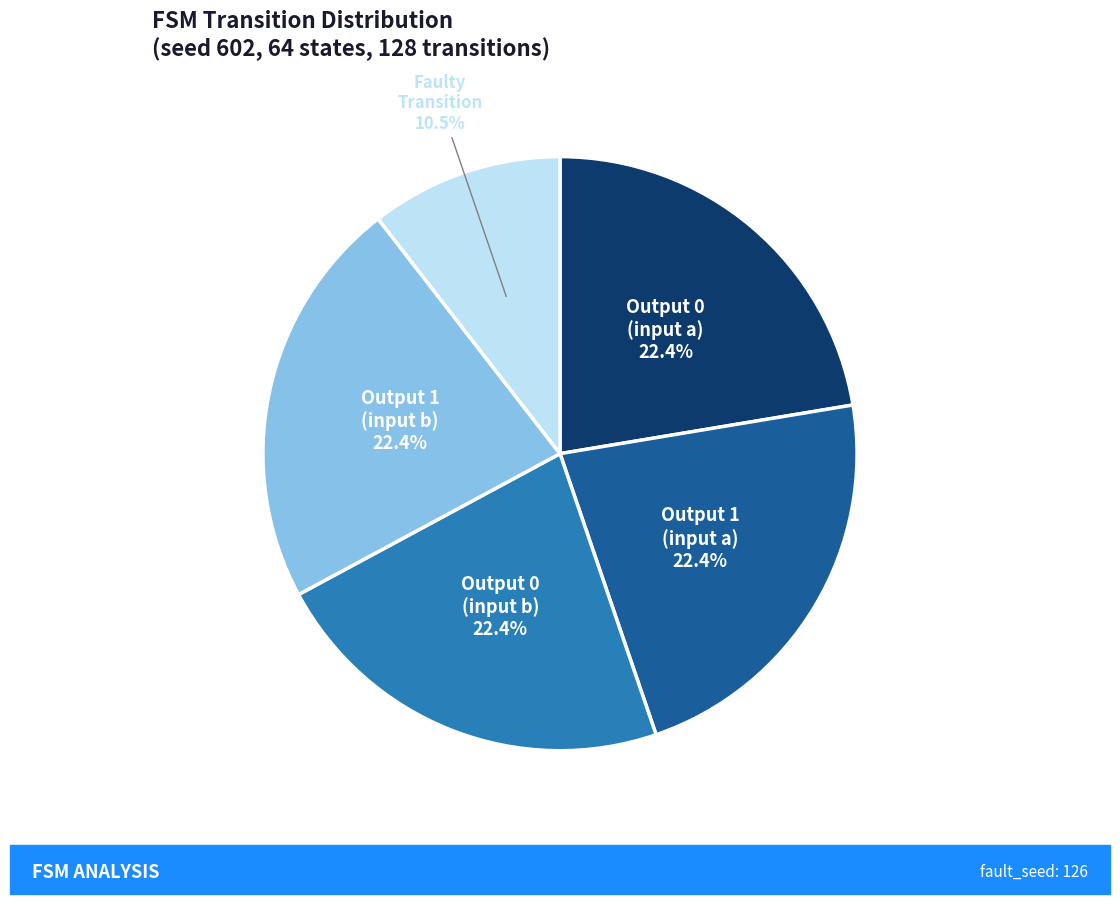

Is there a majority slice in this chart?

No